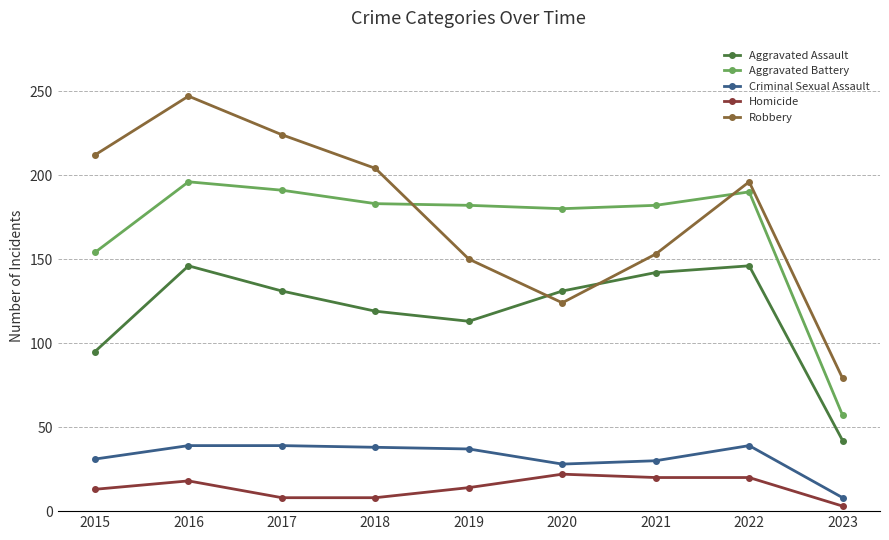

What is the average value of the Aggravated Assault series?

118